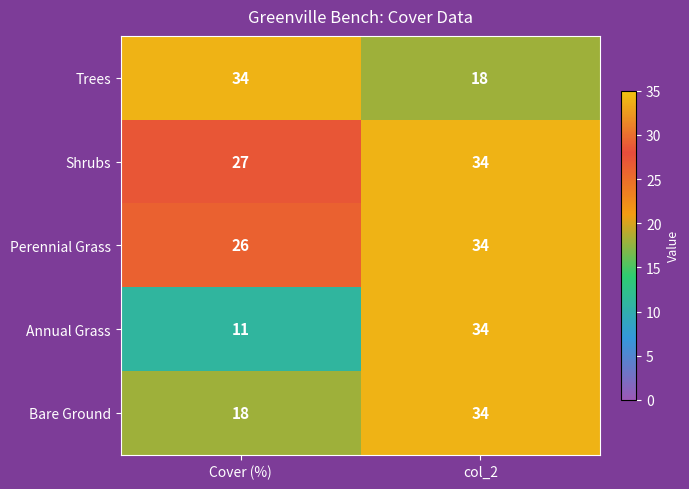

Is it true that Annual Grass equals 7 at Cover (%)?

False